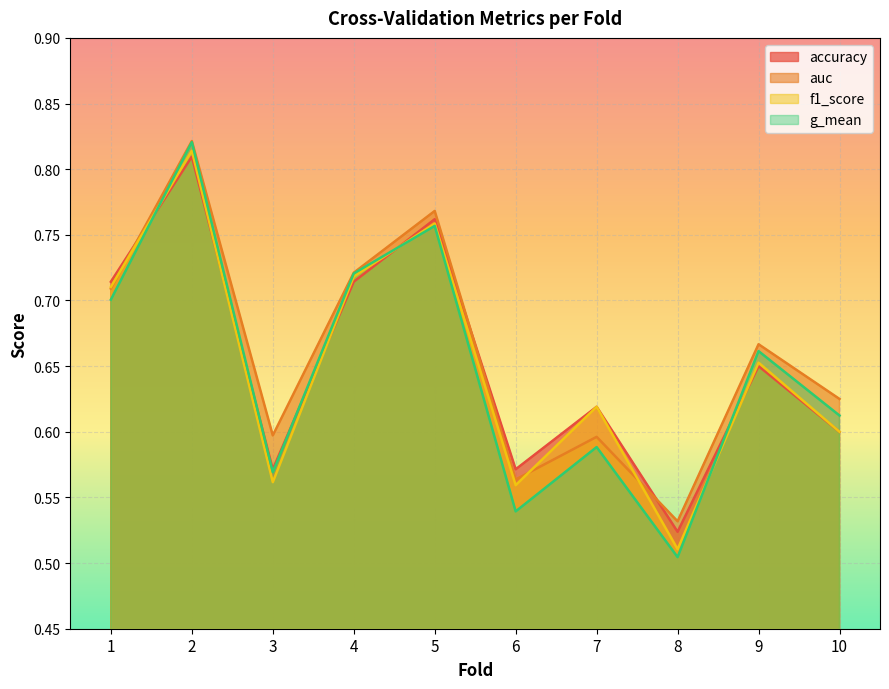

What are all the series names shown in the legend?

accuracy, auc, f1_score, g_mean